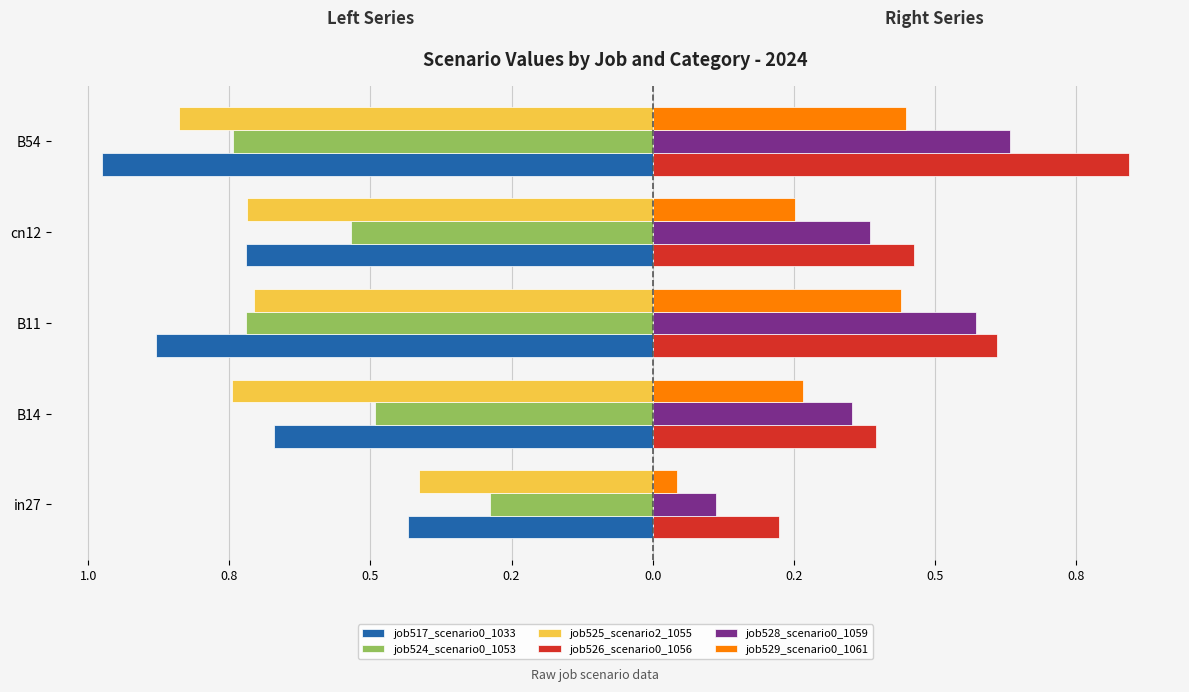

What is the smallest value displayed?

-1.0